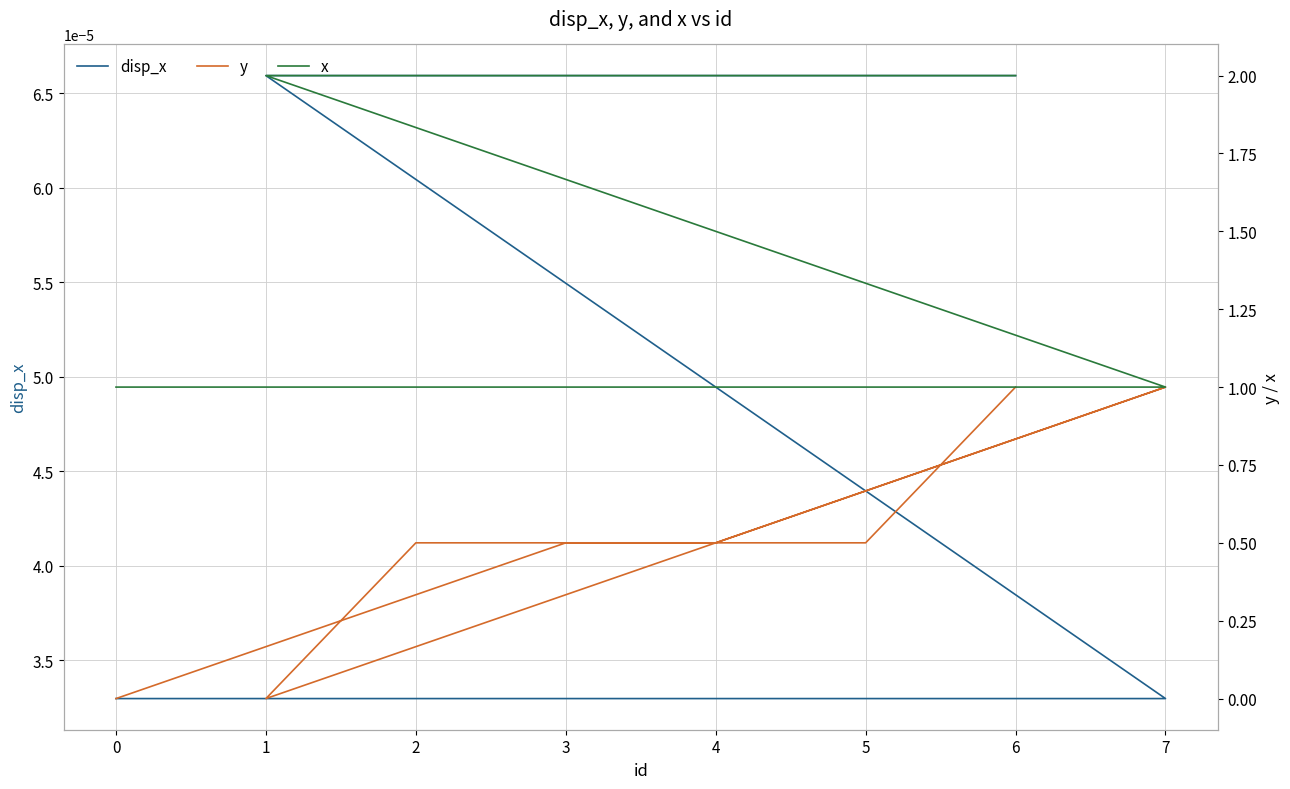

Reading left to right, extract all data points from this chart.

disp_x: 0.0	0.0	0.0	0.0	0.0	0.0	0.0	0.0
y: 0.0	0.5	0.5	1.0	0.0	0.5	0.5	1.0
x: 1.0	1.0	1.0	1.0	2.0	2.0	2.0	2.0